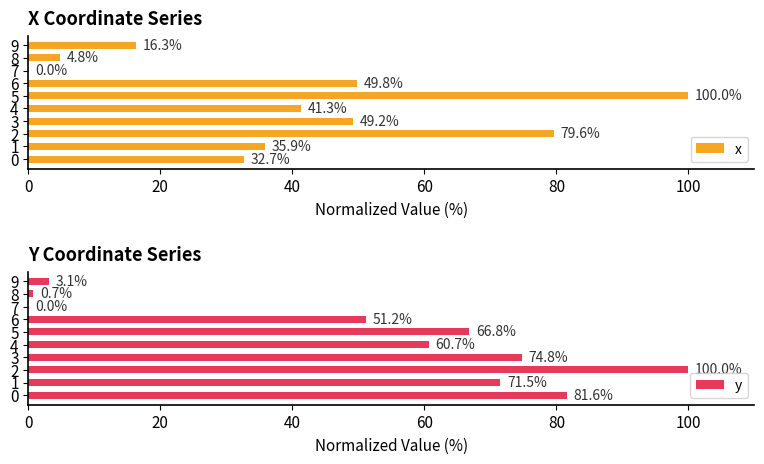

How many values in the x series are below 41?

5